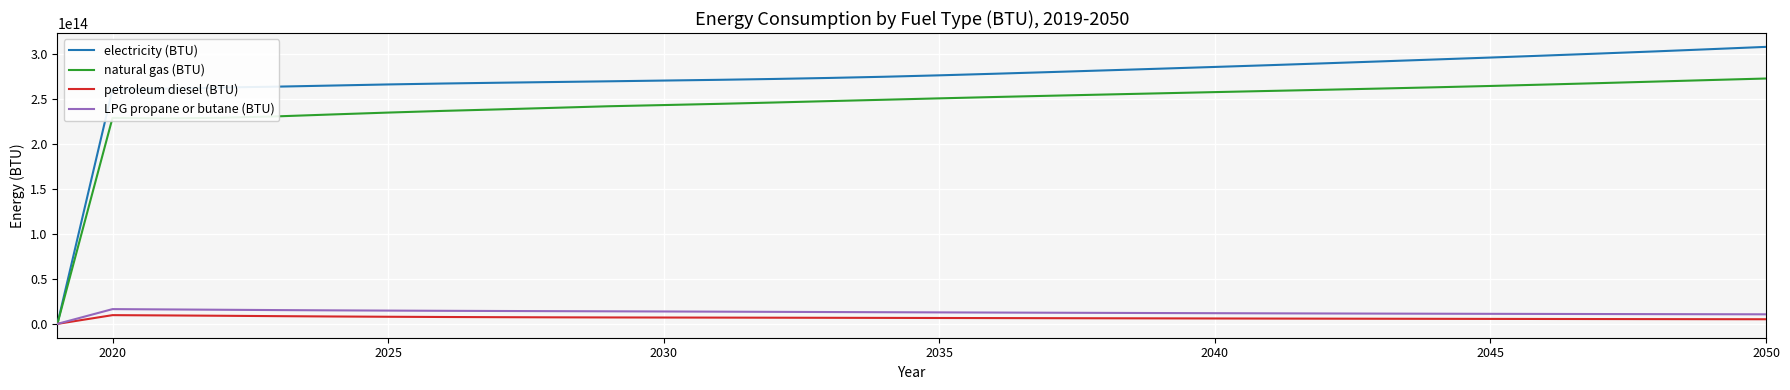

Which series has the largest range (max minus min)?

electricity (BTU)